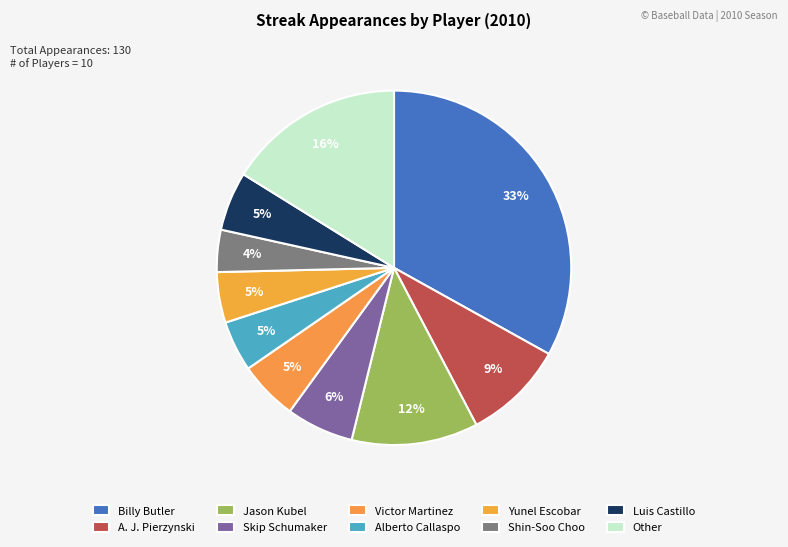

Count the number of slices in the pie.

10